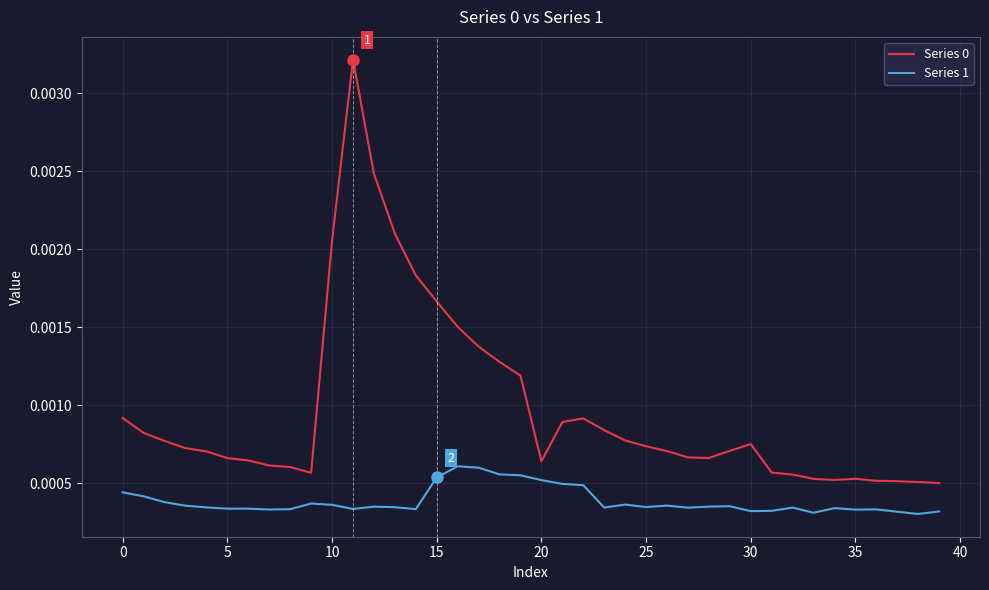

True or false: Series 1 and Series 0 cross at least once.

False